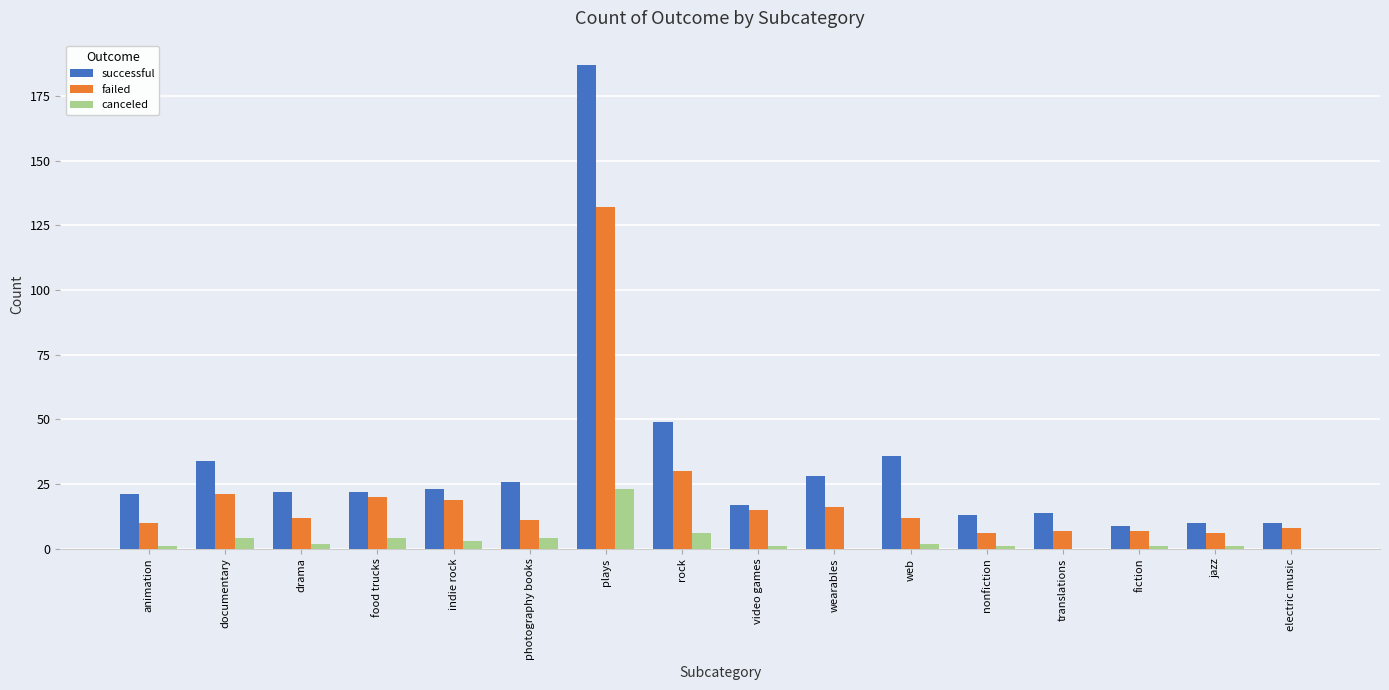

The value of failed at drama is 4. True or false?

False